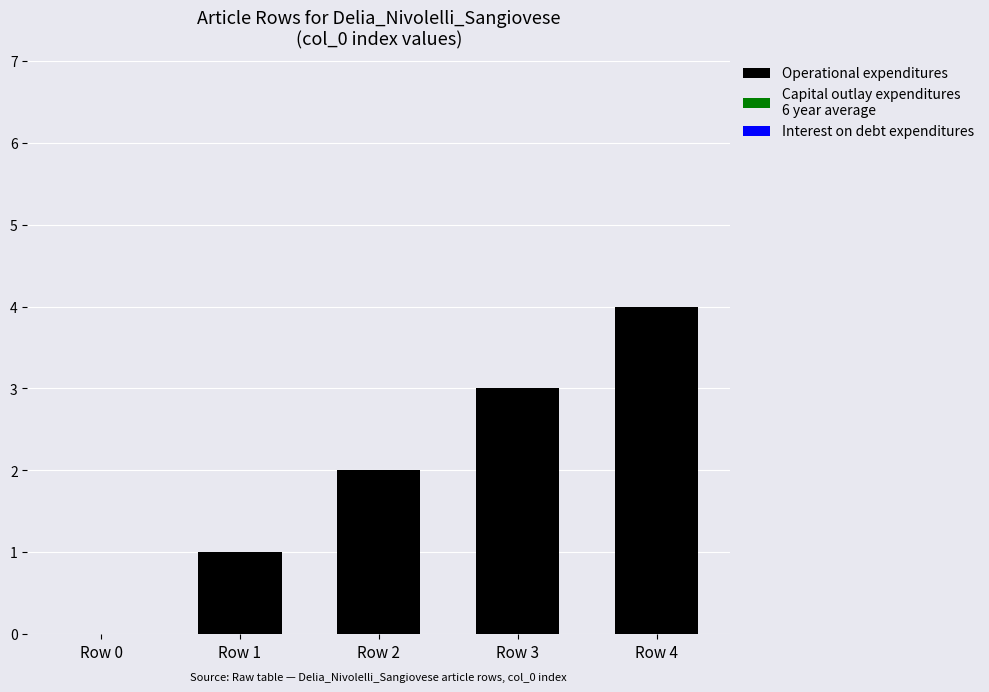

Which has a higher value, Row 1 or Row 2?

Row 2